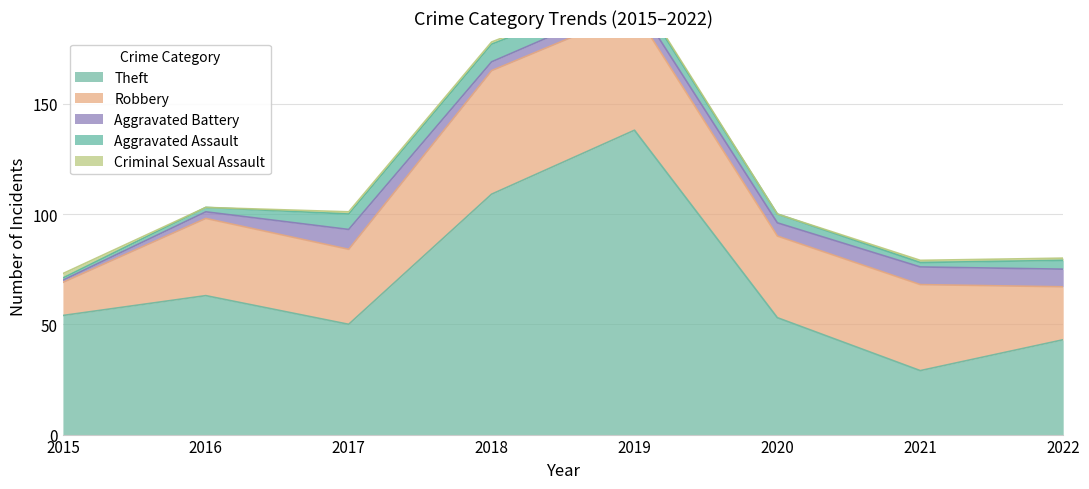

What is the difference between the maximum and second lowest values in the Theft series?

95